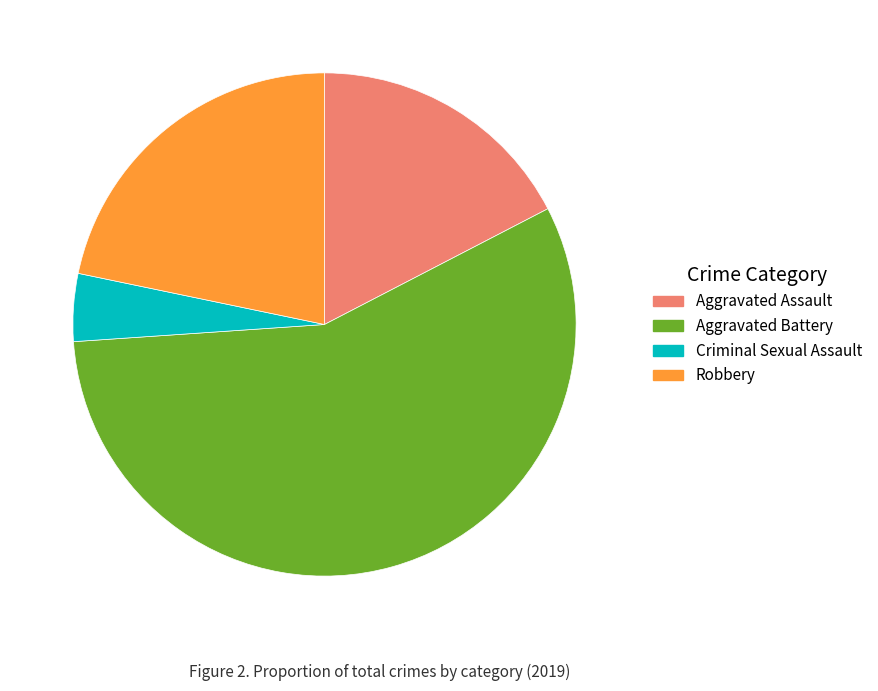

Is there a majority slice in this chart?

Yes